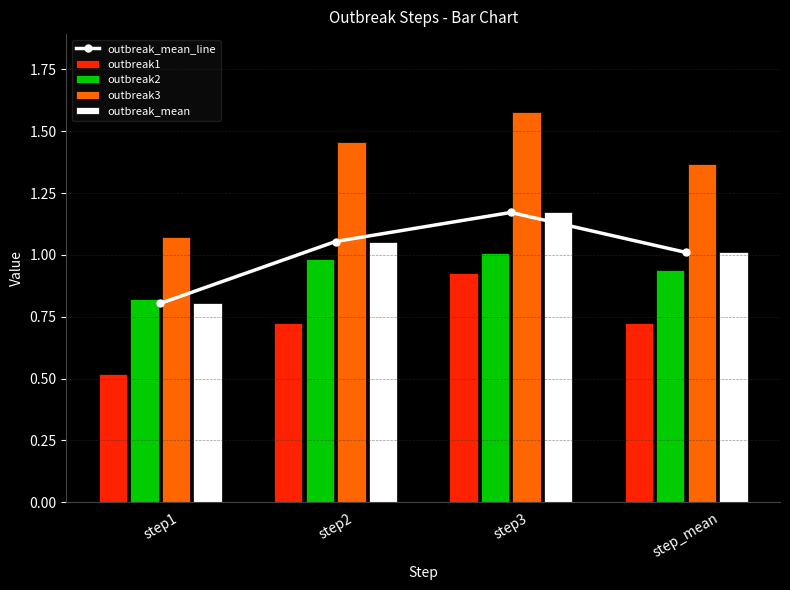

Which label corresponds to the smallest value in the chart?

step1